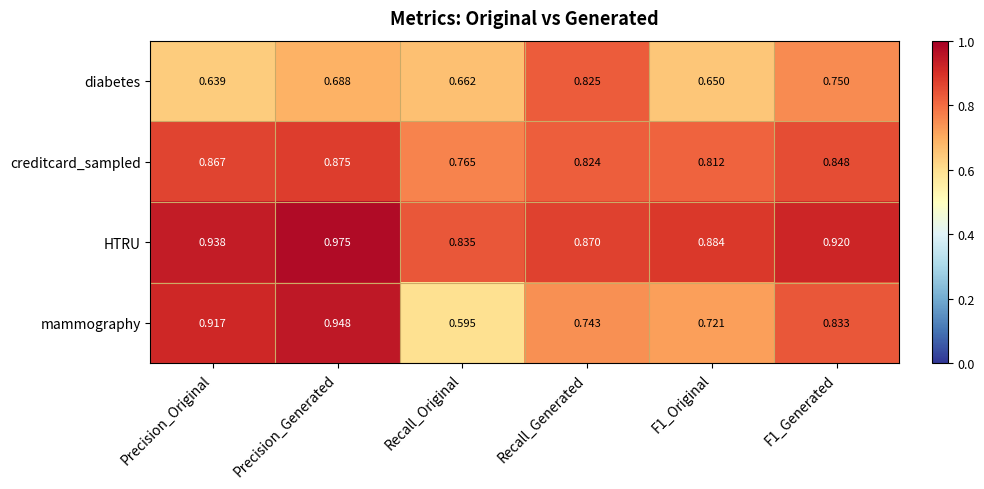

Which category has the highest value in the mammography series?

Precision_Generated